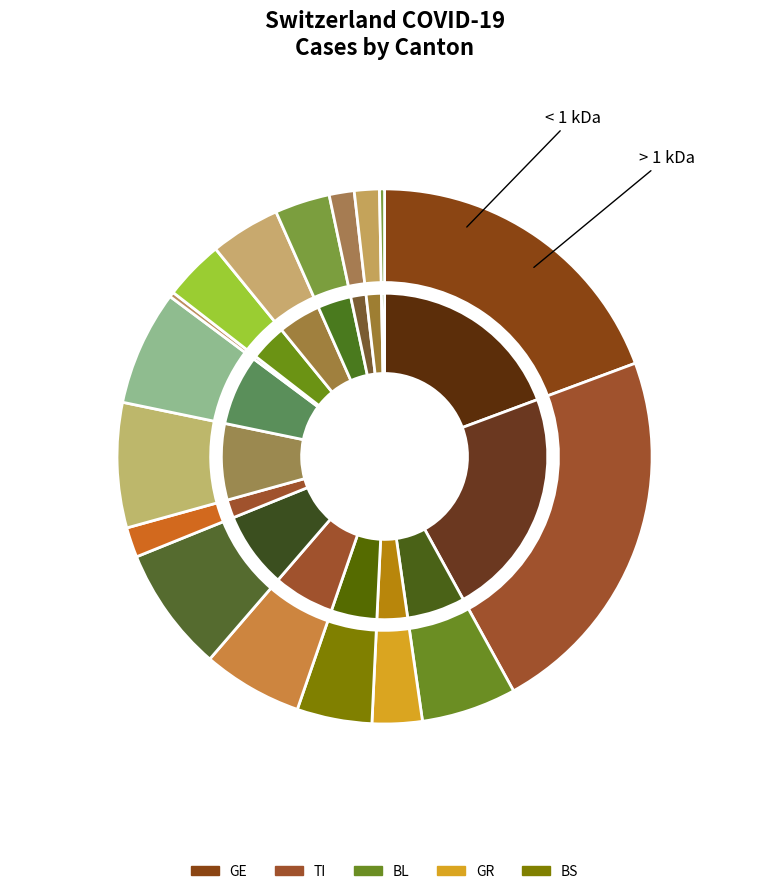

Which series has the largest range (max minus min)?

TI